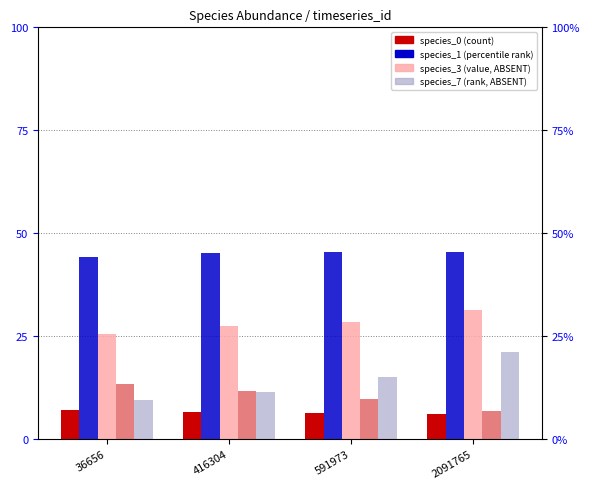

Is it true that species_5 equals 6.1 at 416304?

False